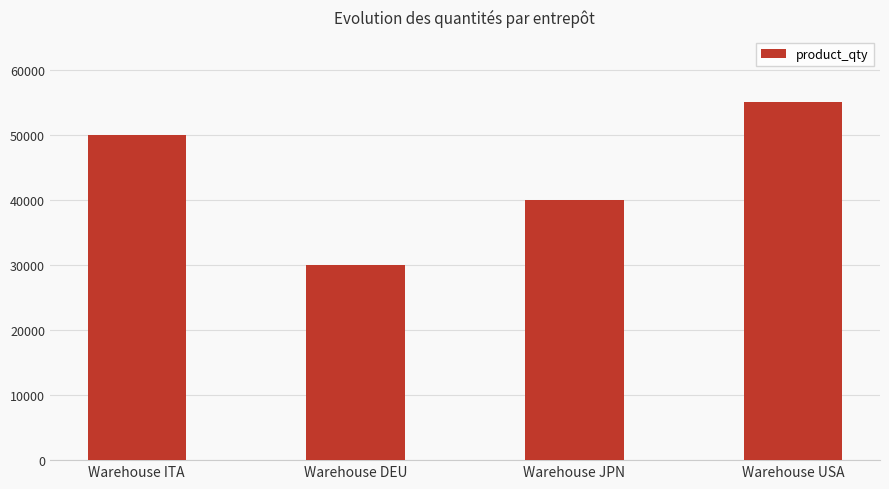

The chart shows a value of 30000 at Warehouse DEU. True or false?

True